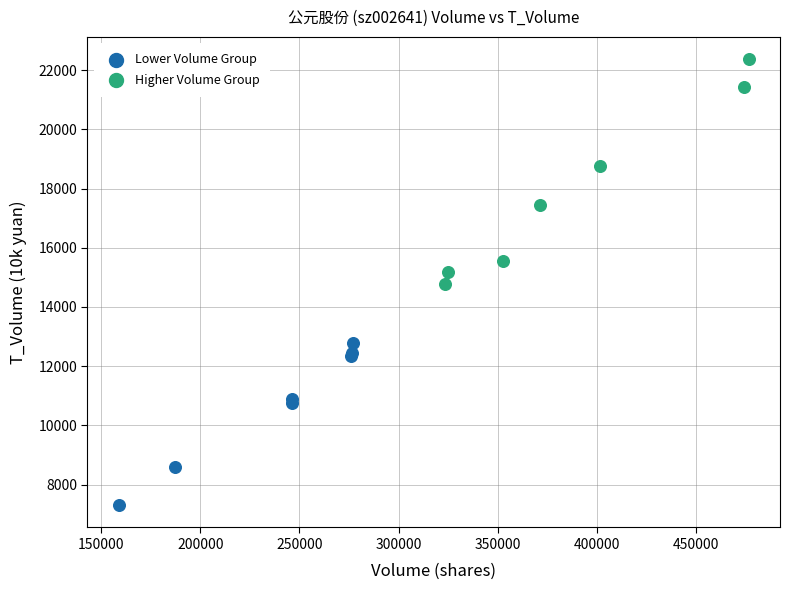

Which series contains the lowest Y value?

Lower Volume Group